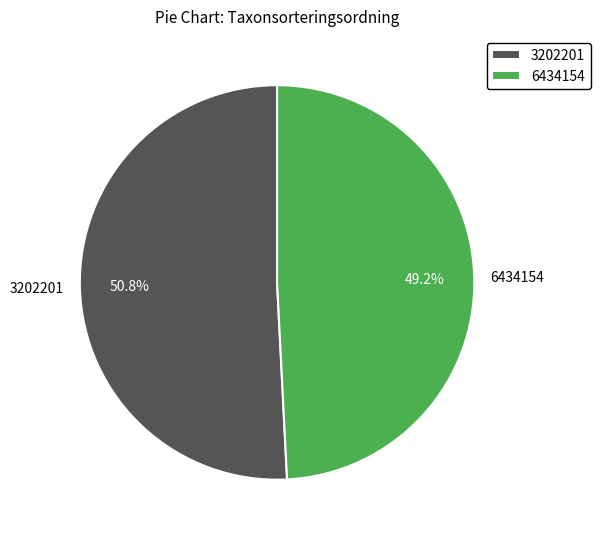

Is it true that 3202201 is 51% of the pie?

True